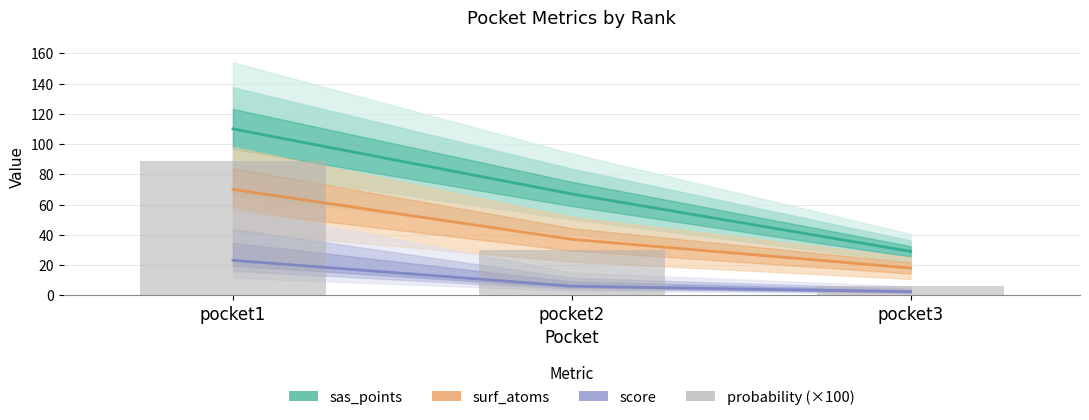

Does the chart contain any negative values?

No